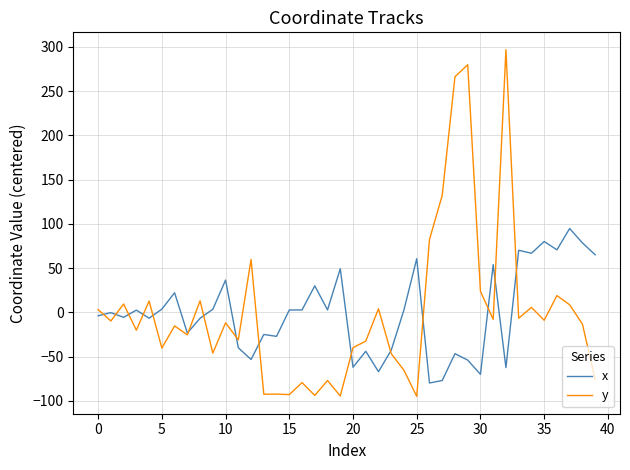

Which series has the largest range (max minus min)?

y